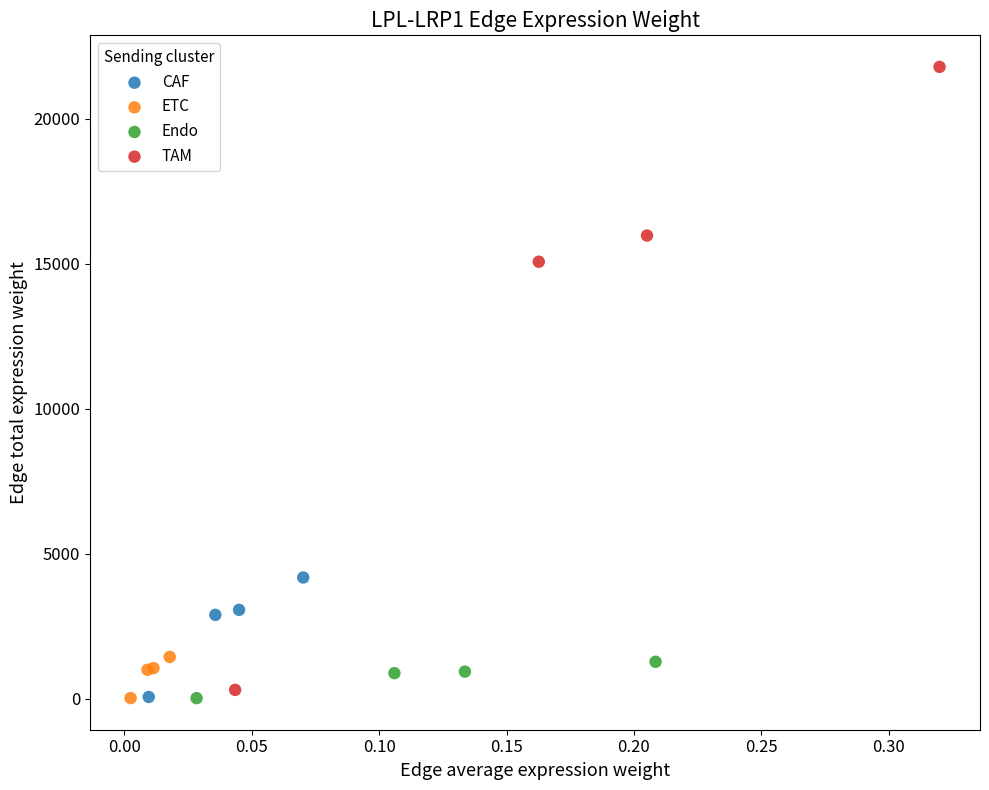

Which series contains the highest Y value?

TAM